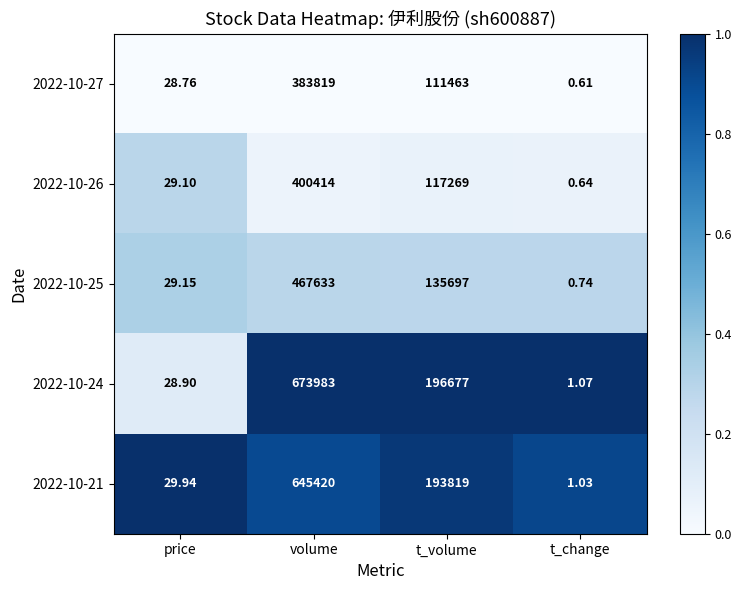

Rank the categories by 2022-10-26 value from highest to lowest.

volume, t_volume, price, t_change